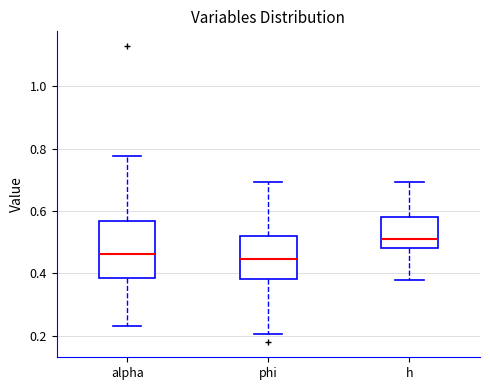

Reading left to right, transcribe this box plot: for each box, give where its median line is, the range the box spans, and where its two whiskers end, as read against the y-axis. The values are not printed on the chart, so give them approximately, as read against the axis.

alpha: median 0.46, box 0.38 to 0.56, whiskers 0.24 to 0.78
phi: median 0.44, box 0.38 to 0.52, whiskers 0.20 to 0.70
h: median 0.52, box 0.48 to 0.58, whiskers 0.38 to 0.70